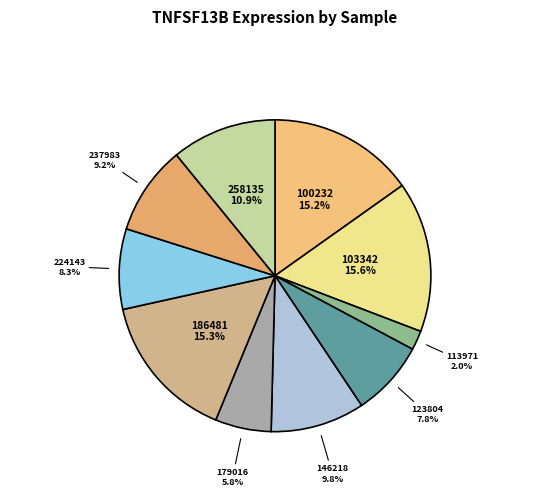

How many segments does this pie chart have?

10